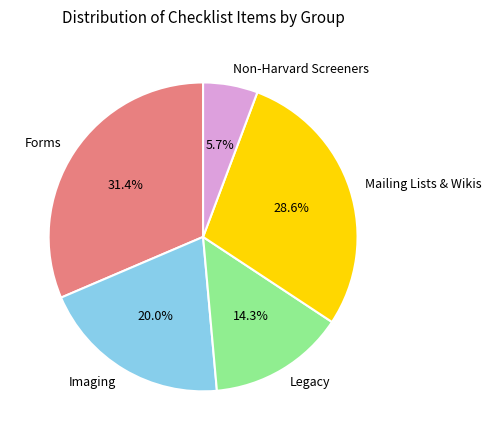

Which slice is the largest?

Forms